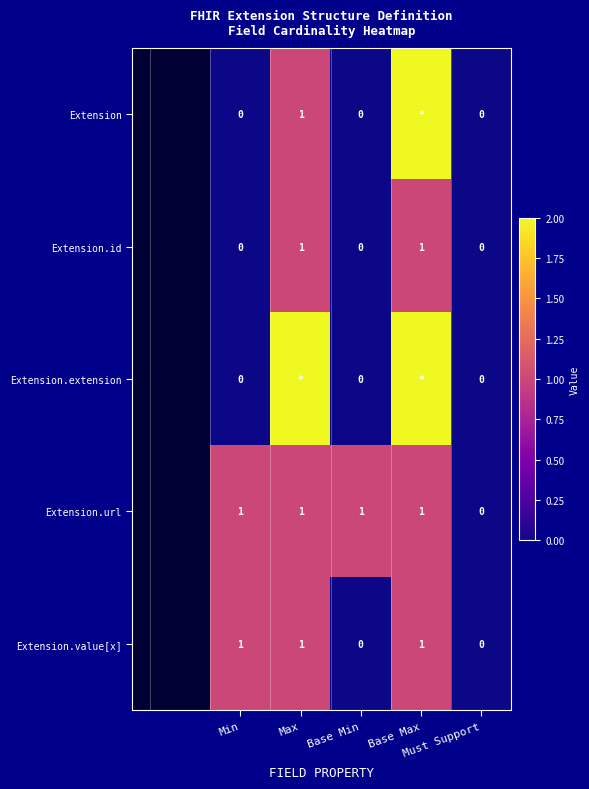

How many Extension.id values are between 0 and 1?

5